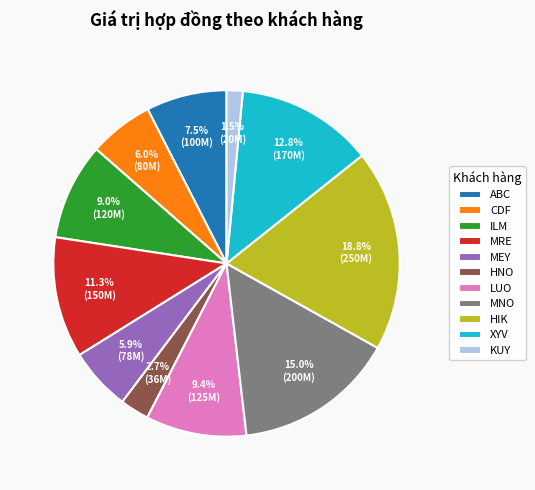

What is the ratio of the value at HNO to the value at KUY?

1.8